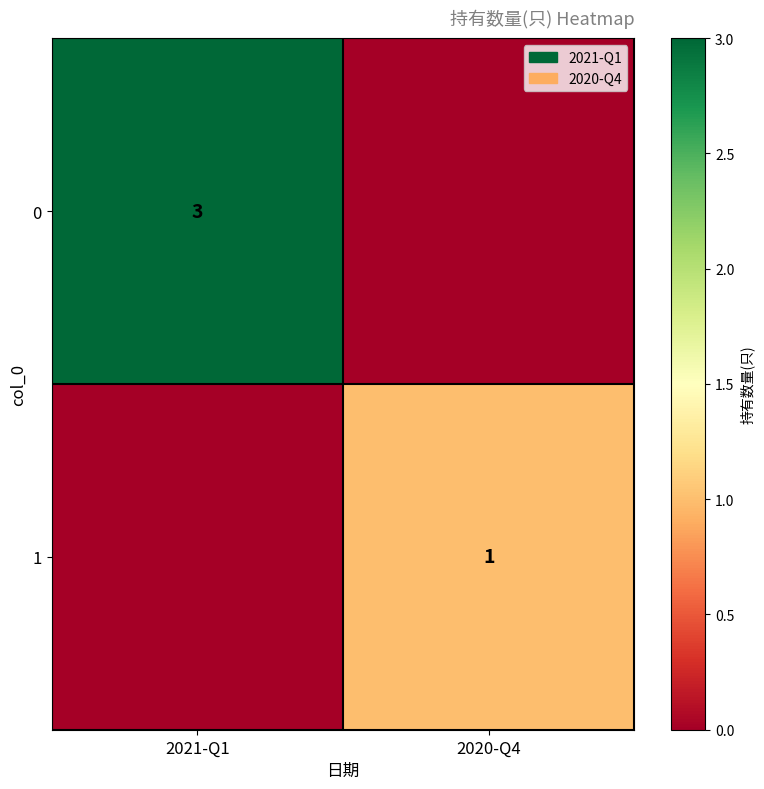

The value of 0 at 2021-Q1 is 5. True or false?

False